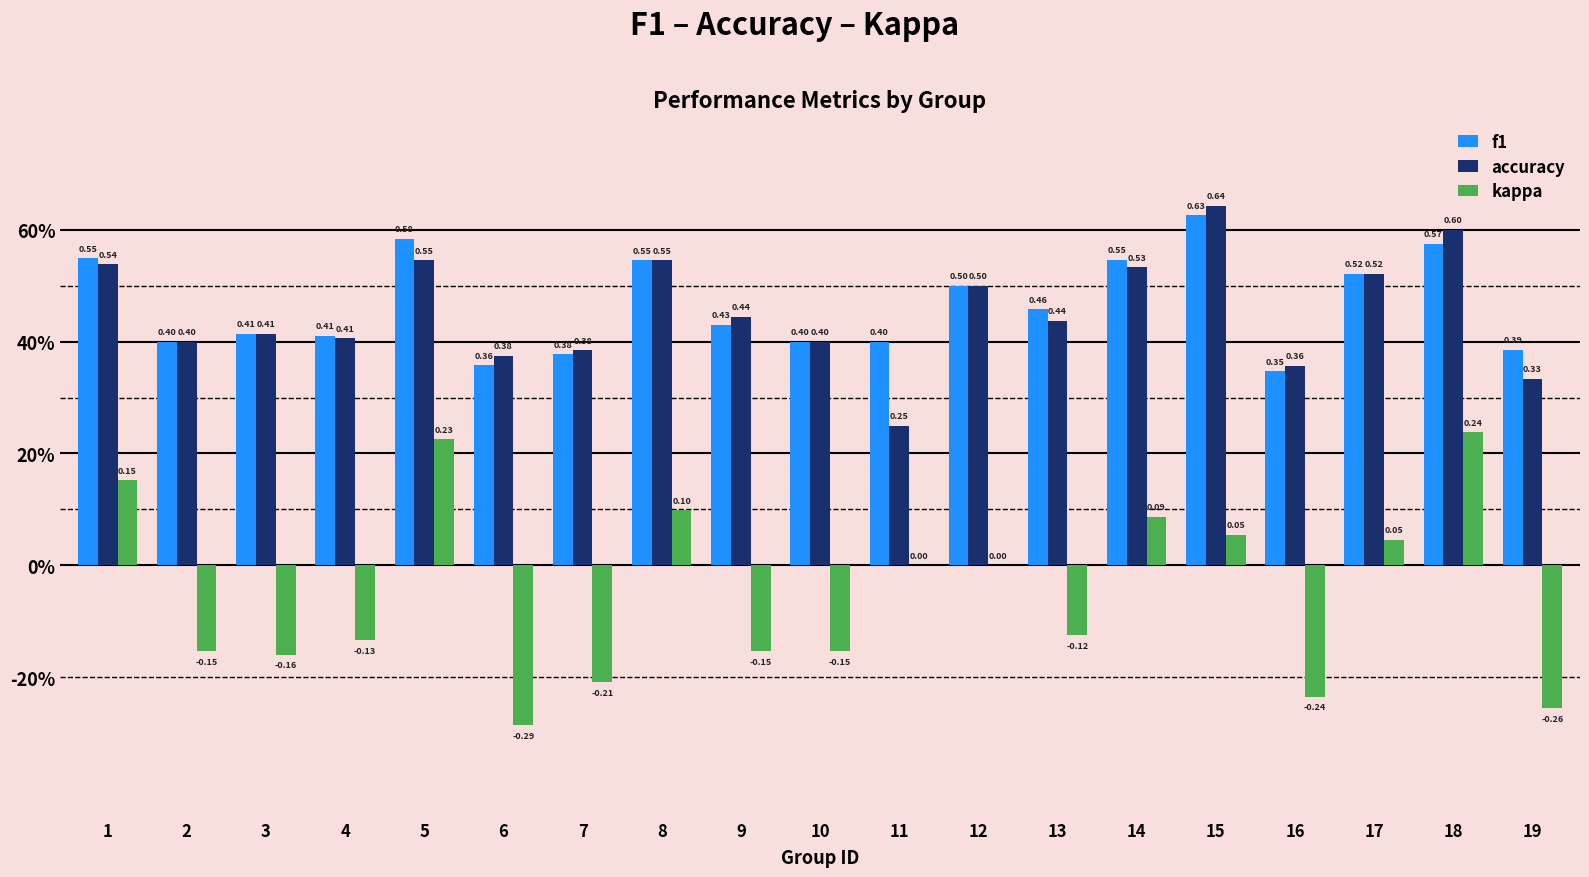

What are all the series names shown in the legend?

f1, accuracy, kappa